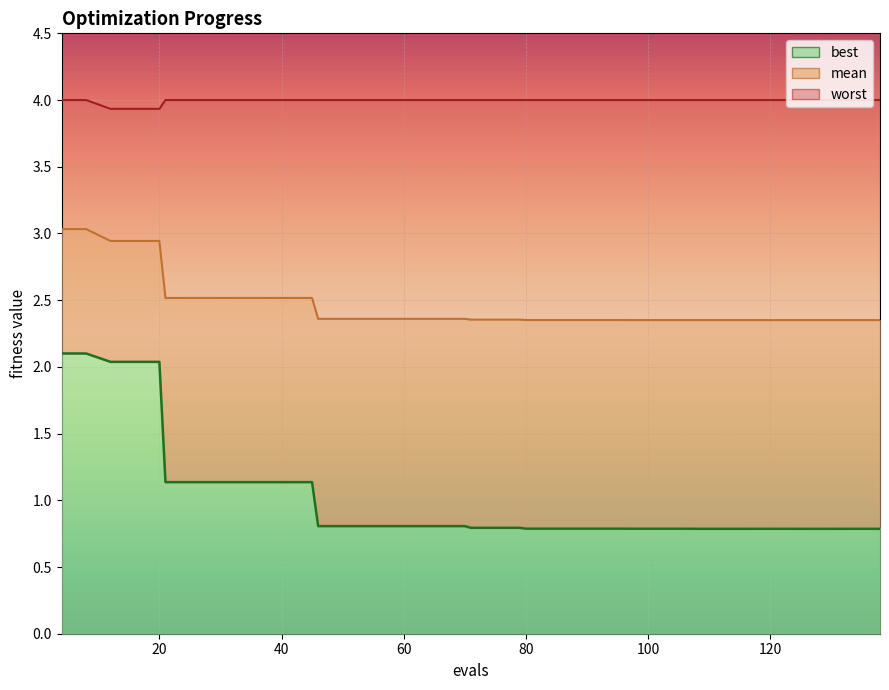

What is the sum of the mean values at 137 and 75?

4.7